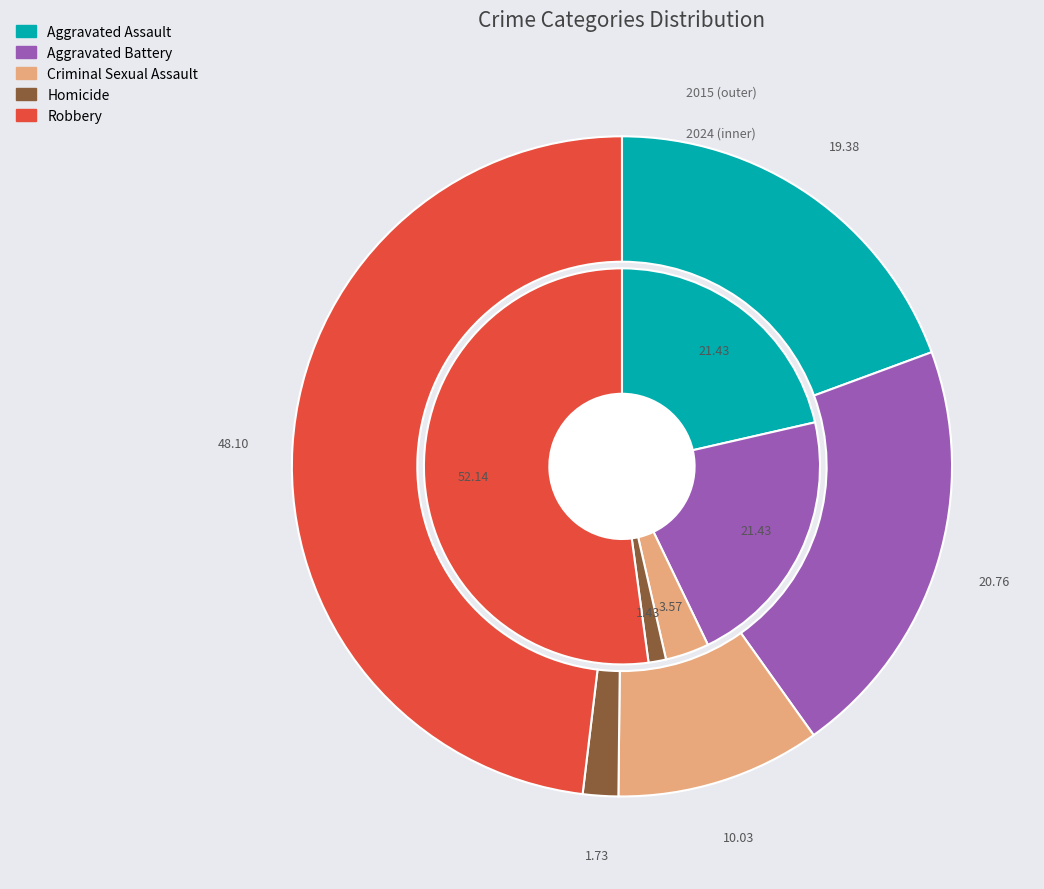

What percentage is the Robbery slice, to the nearest percent?

48%